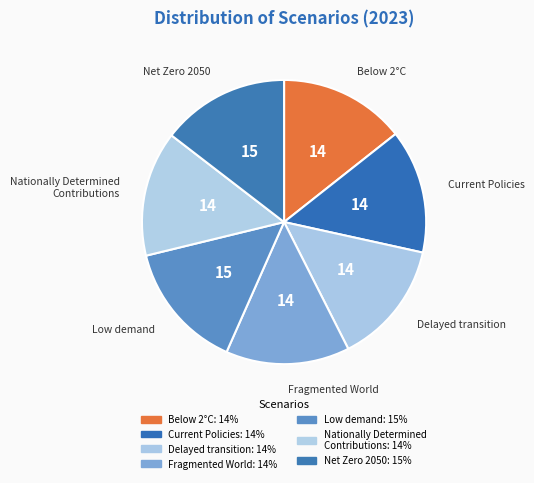

True or false: Below 2°C accounts for 14% of the total.

True